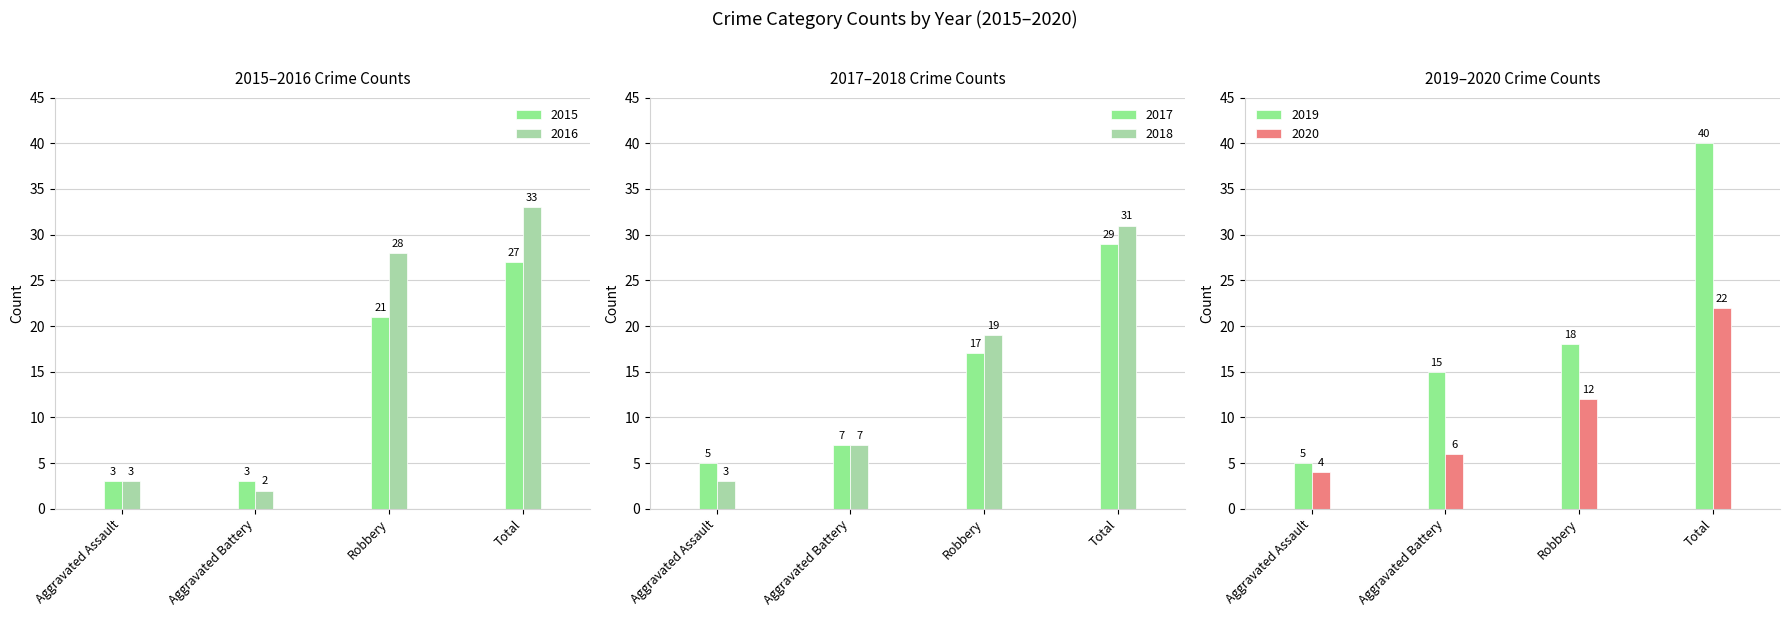

Which category has the highest value in the 2016 series?

Total